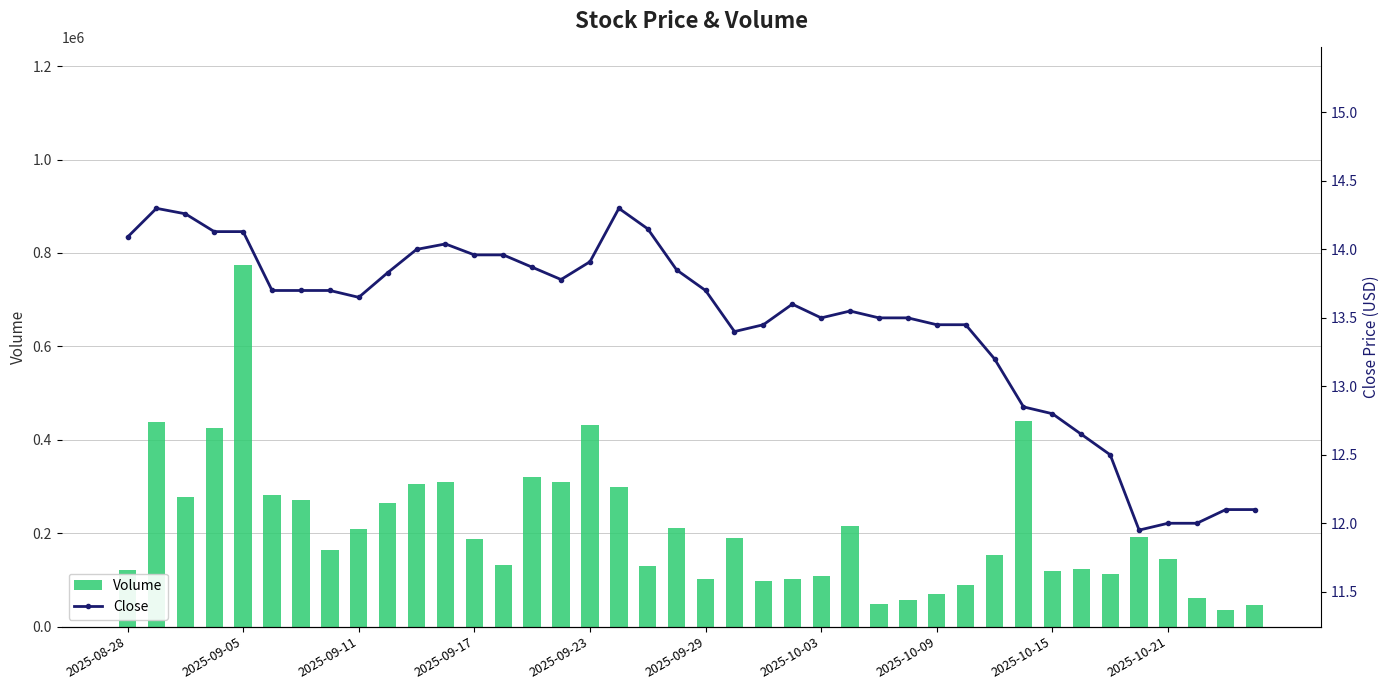

What is the difference between the maximum and second lowest values in the Volume series?

729316